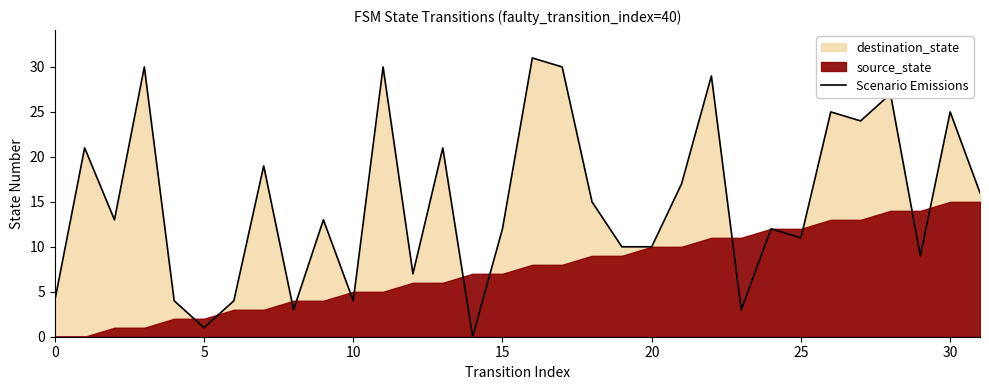

How many values exceed 13?

15